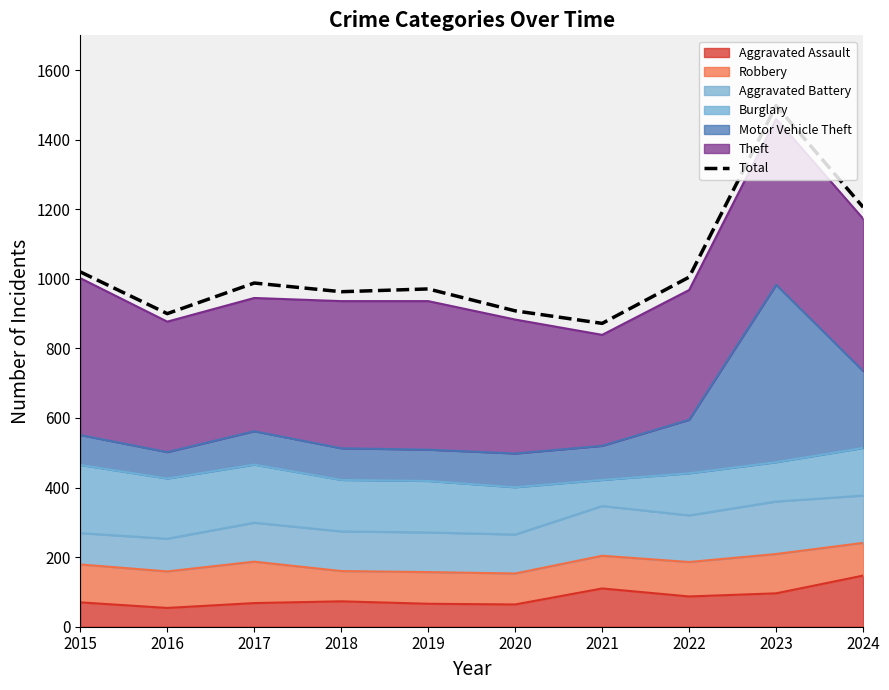

What is the difference between the maximum and minimum values?

626